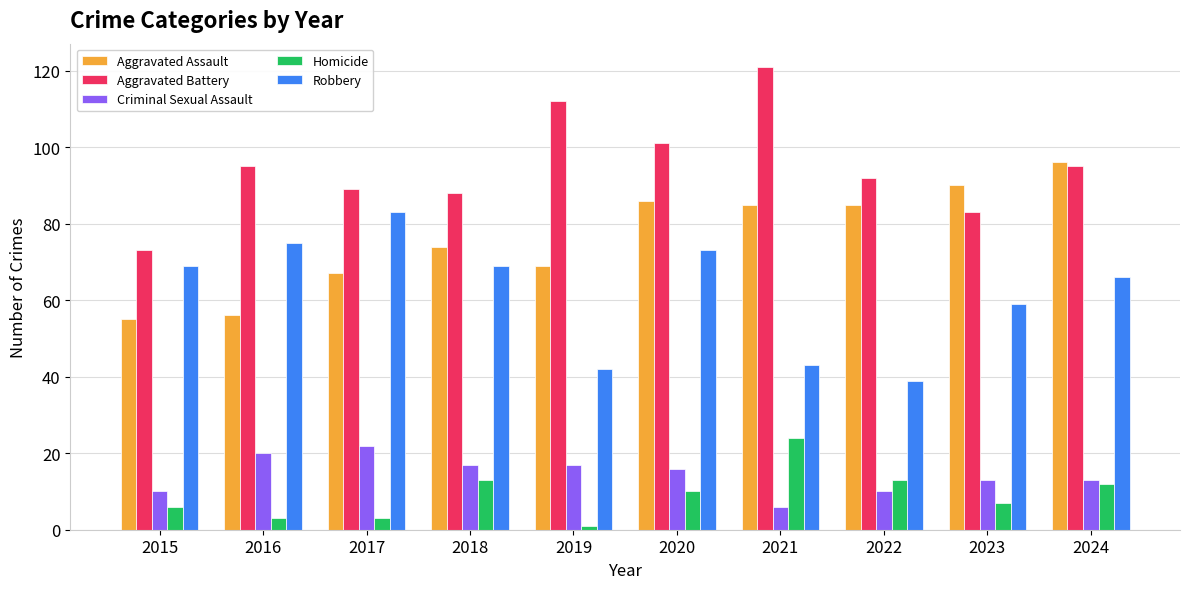

What is the difference between the Robbery values at 2017 and 2018?

14